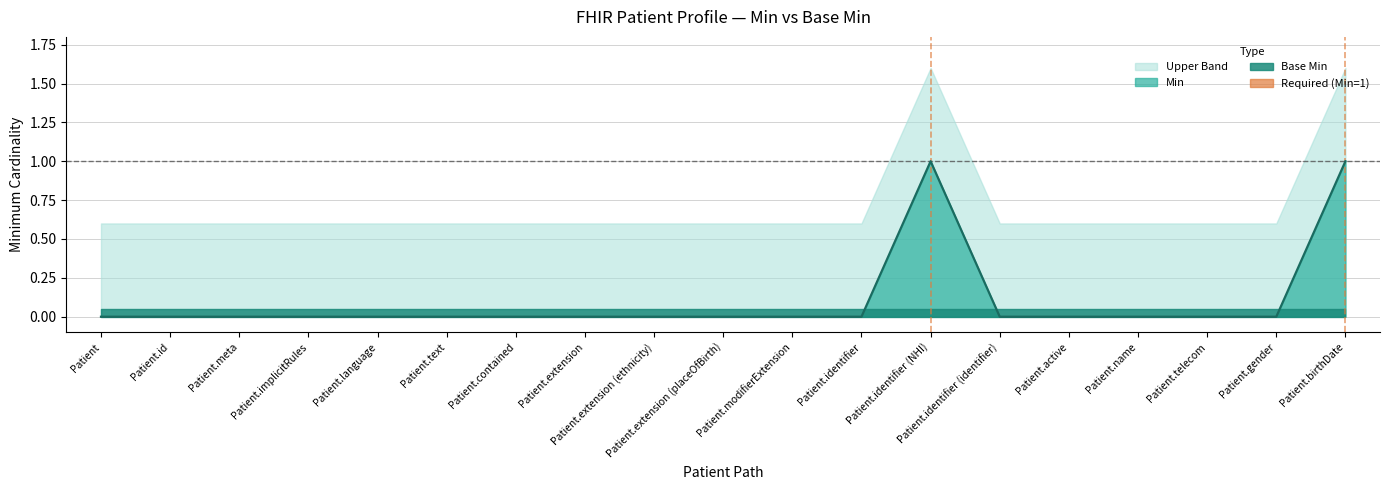

Rank the categories by value from lowest to highest.

Patient, Patient.id, Patient.meta, Patient.implicitRules, Patient.language, Patient.text, Patient.contained, Patient.extension, Patient.extension (ethnicity), Patient.extension (placeOfBirth), Patient.modifierExtension, Patient.identifier, Patient.identifier (identifier), Patient.active, Patient.name, Patient.telecom, Patient.gender, Patient.identifier (NHI), Patient.birthDate